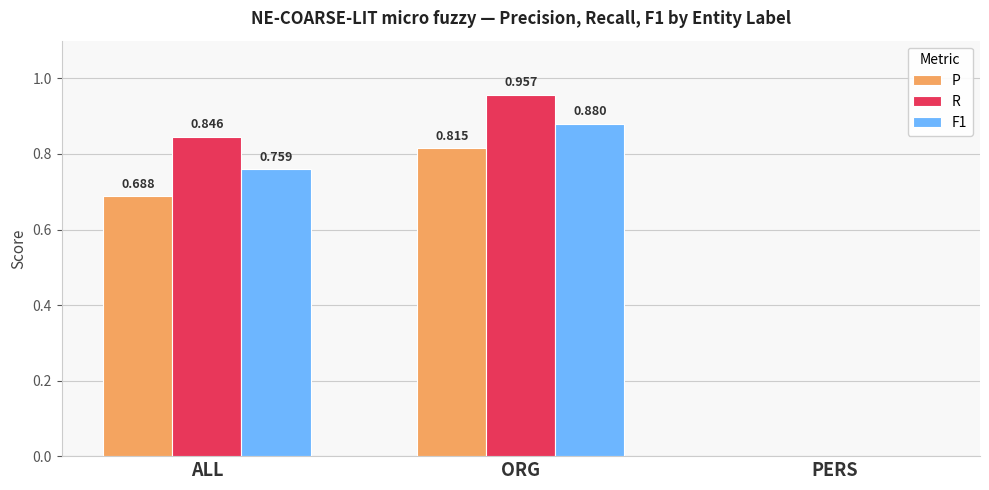

Which category has the highest value in the P series?

ORG